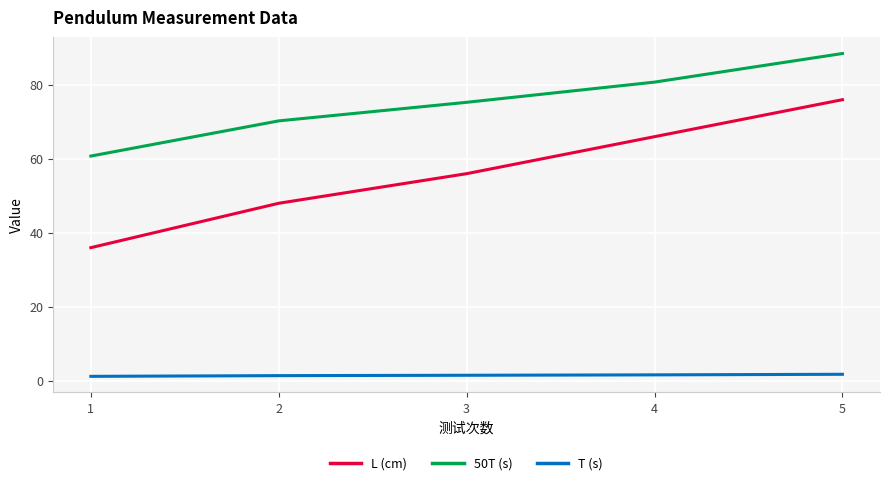

How many lines are shown in the chart?

3